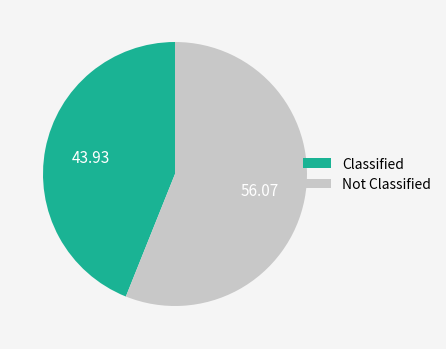

Is there a majority slice in this chart?

Yes